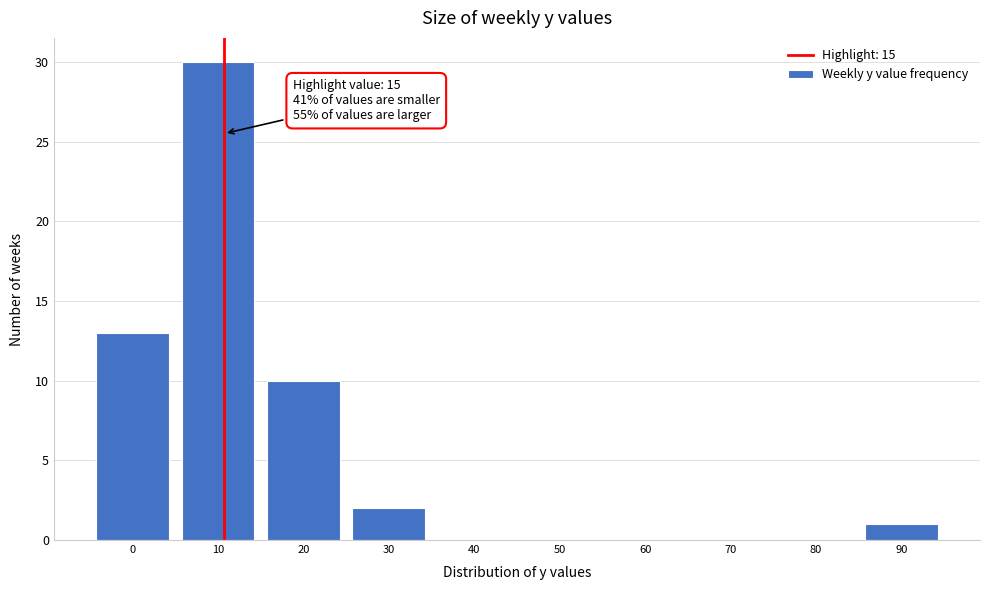

Reading left to right, extract all data points from this chart.

0=13	10=30	20=10	30=2	40=0	50=0	60=0	70=0	80=0	90=1